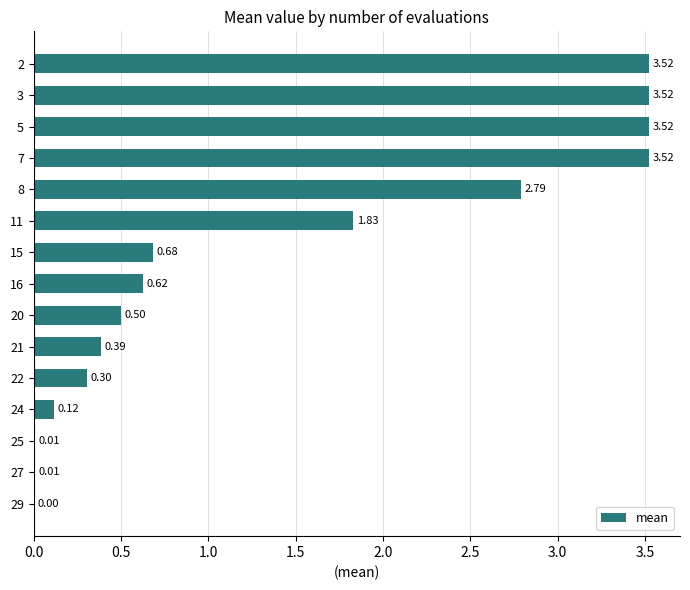

Are the bars horizontal?

Yes